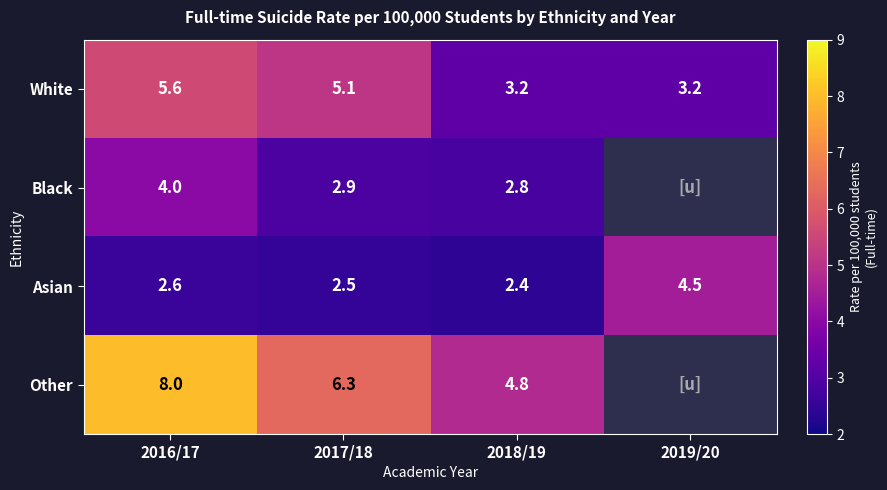

How many data points does each series have?

4